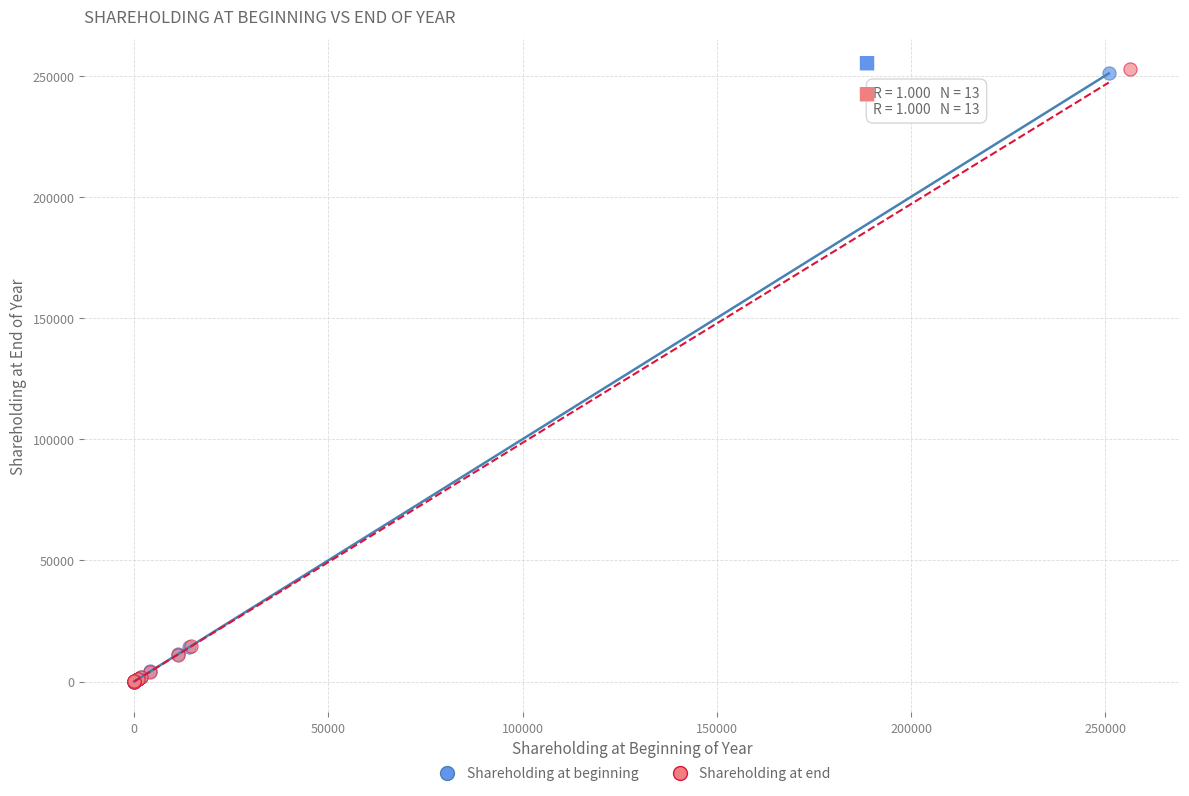

What are all the series names shown in the legend?

Shareholding at beginning, Shareholding at end